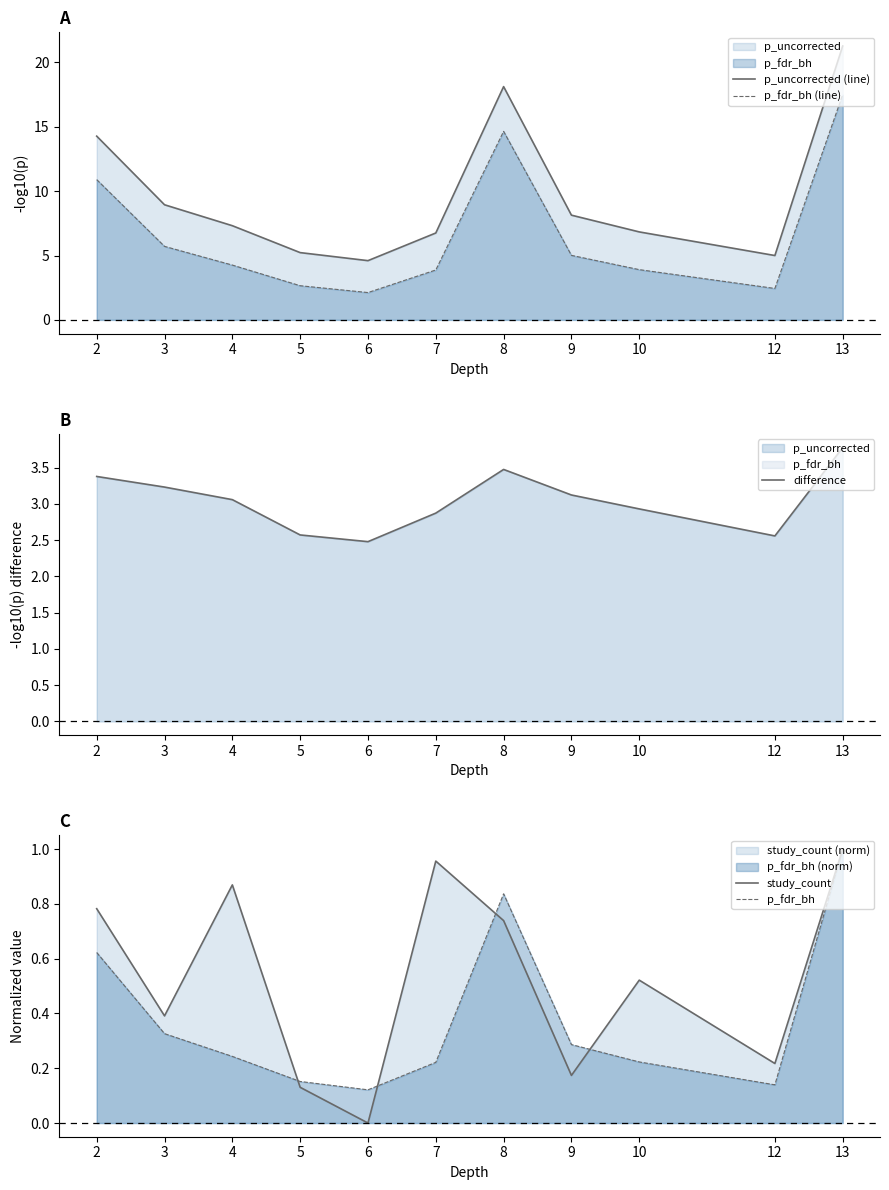

The p_fdr_bh (line) series shows 2.7 at 5. True or false?

True